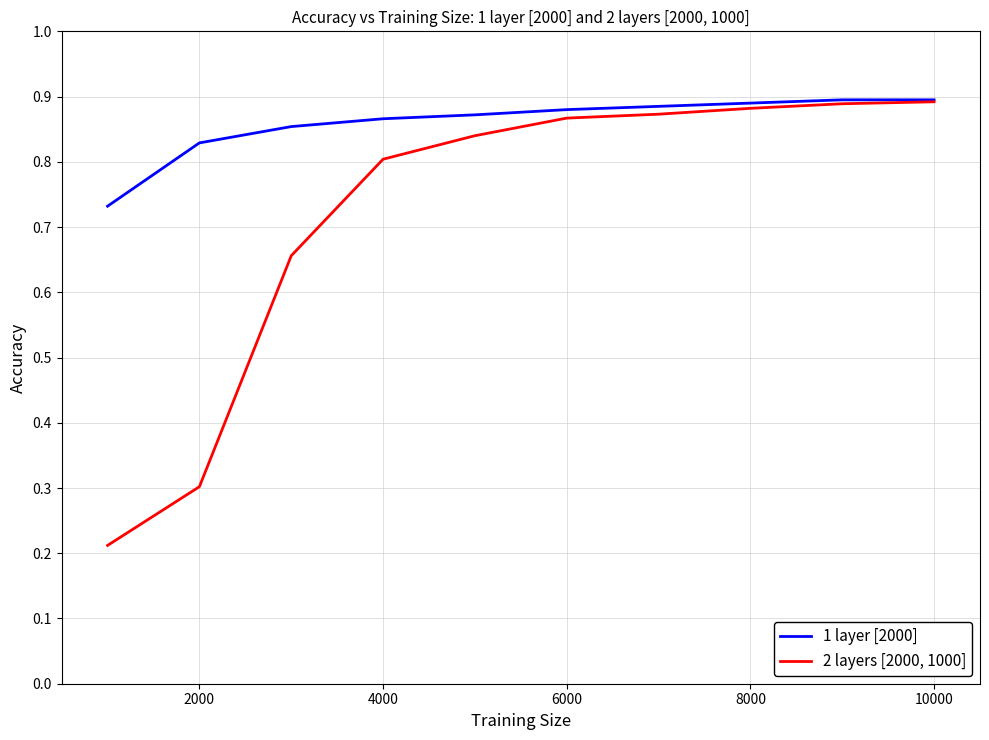

What is the sum of all 2 layers [2000, 1000] values?

7.2